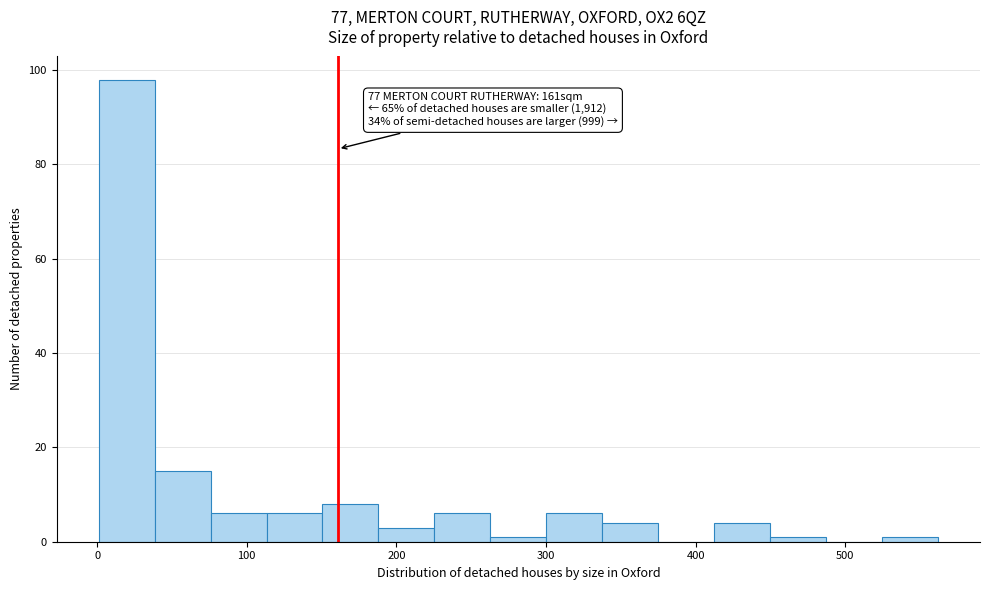

Read against the x-axis, roughly where is the centre of the tallest bar?

20